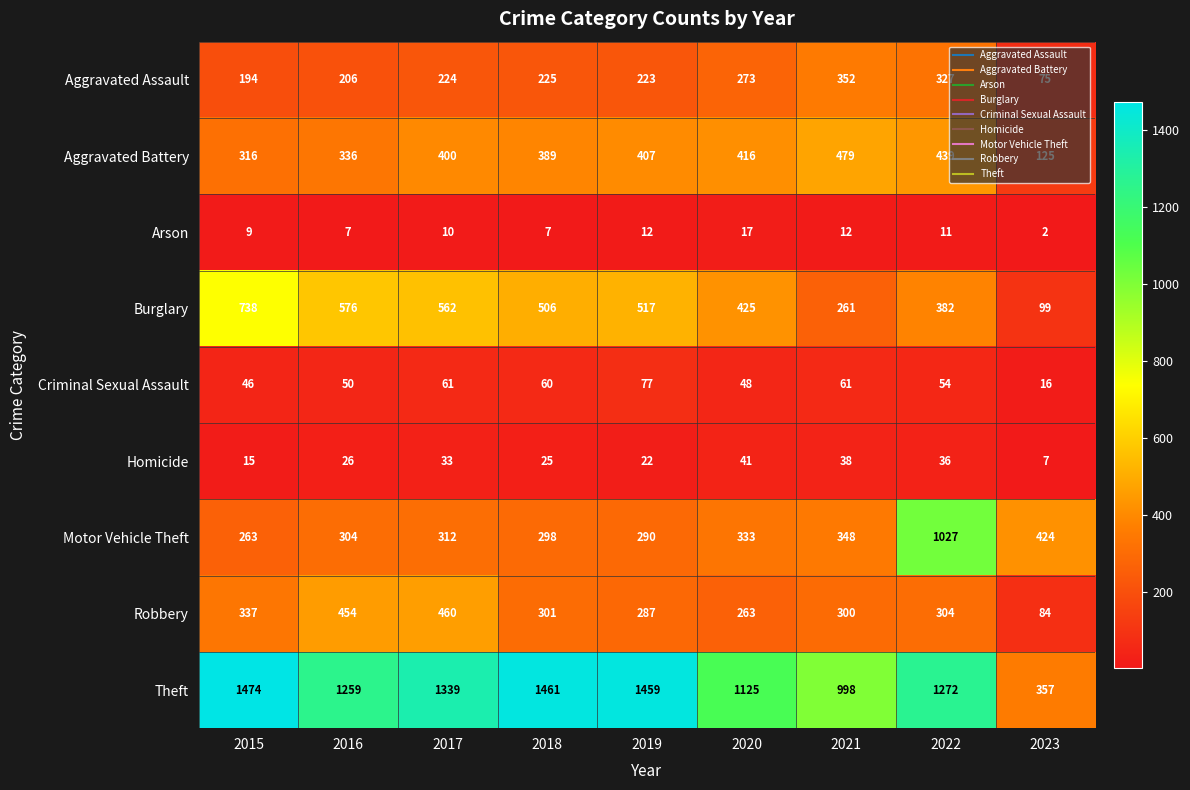

At which category does the chart reach its peak across all series?

2015